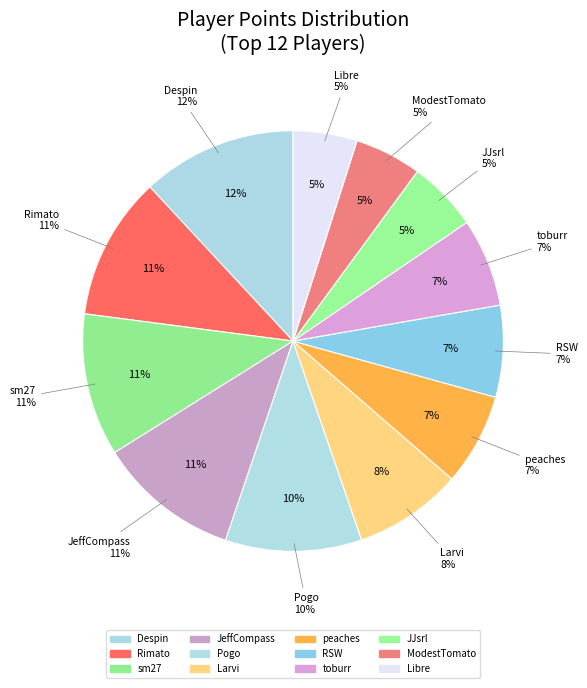

What portion of the pie excludes toburr?

93.2%